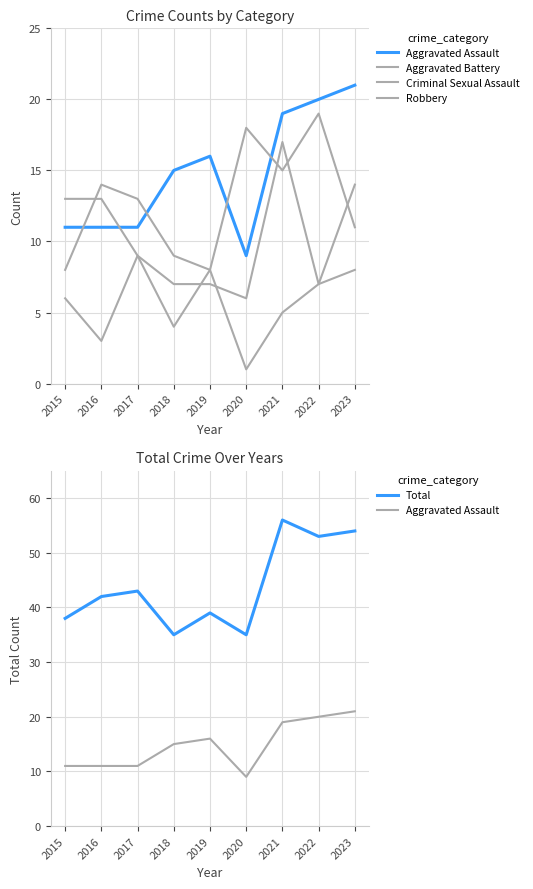

True or false: Aggravated Battery has more than 1 points higher than both neighbors.

False